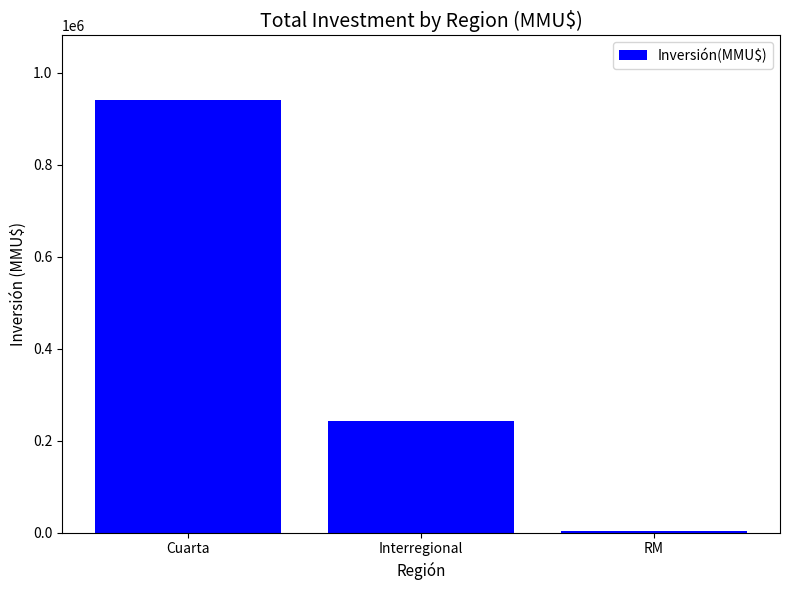

Reading left to right, extract all data points from this chart.

940452	242313	4500